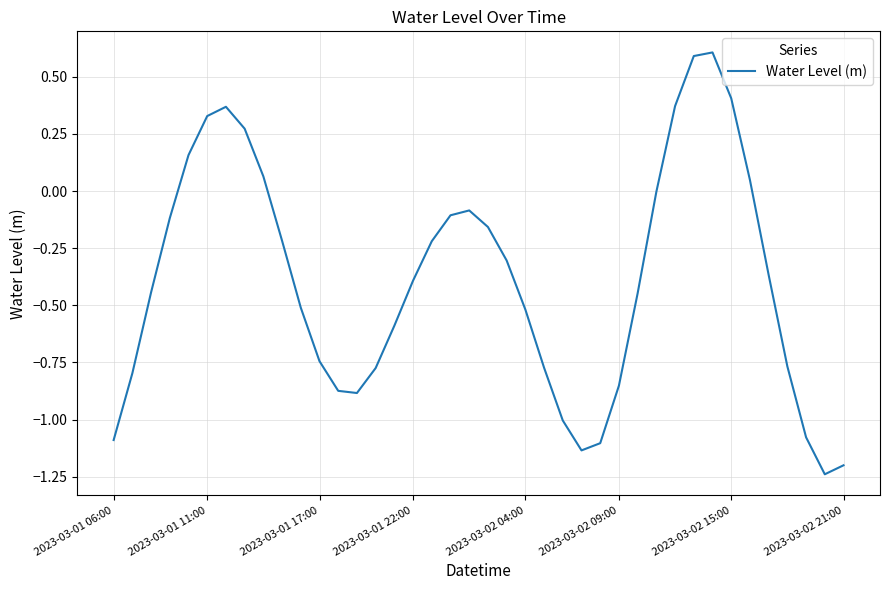

Count the number of data series in this chart.

1